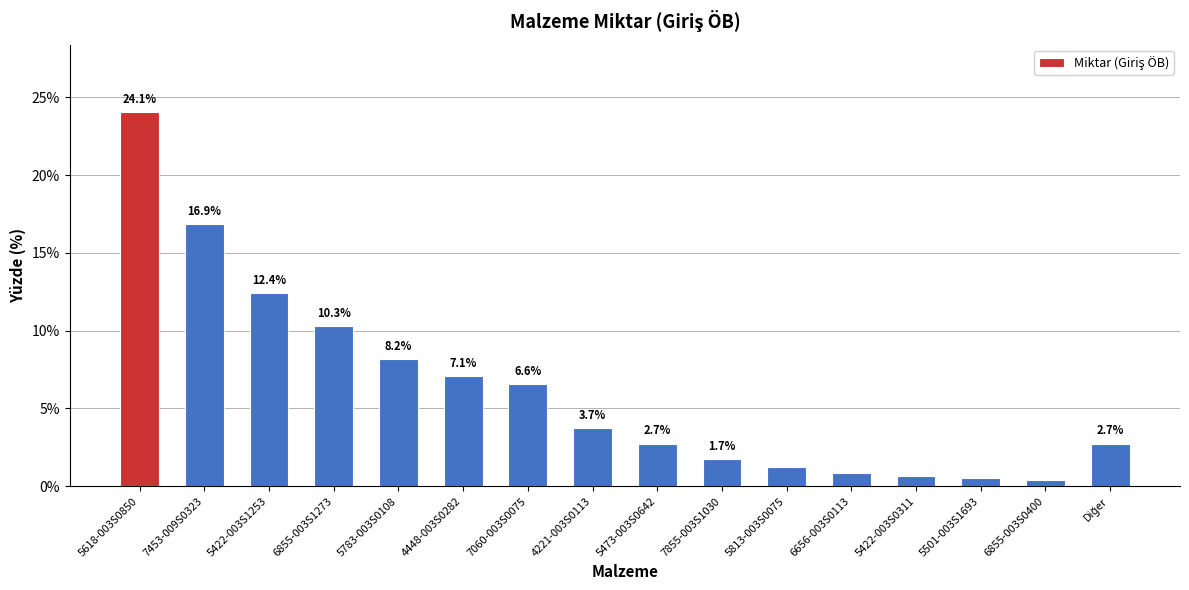

What is the label of the 16th bar from the right?

5618-003S0850